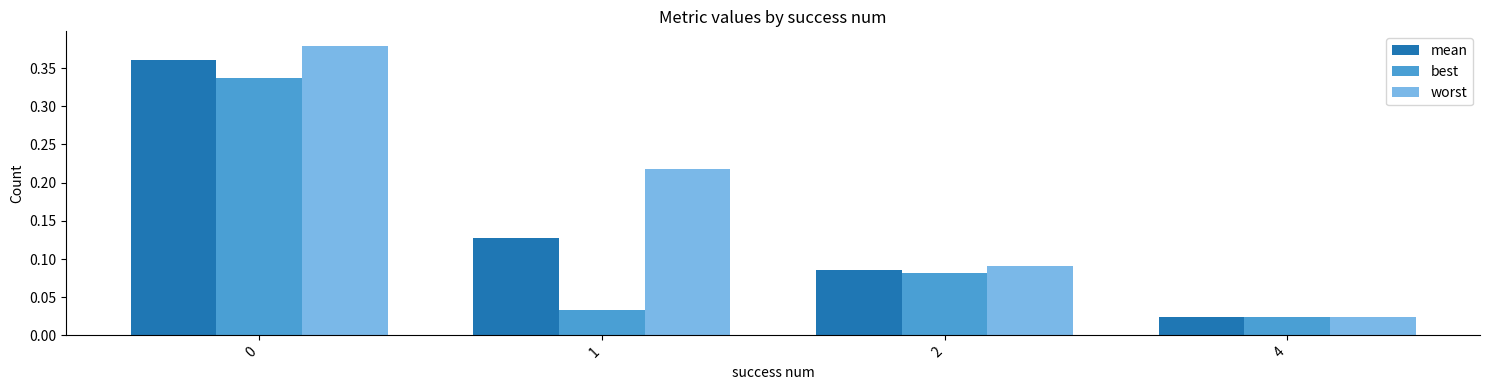

The value of mean at 1 is 0.2. True or false?

False